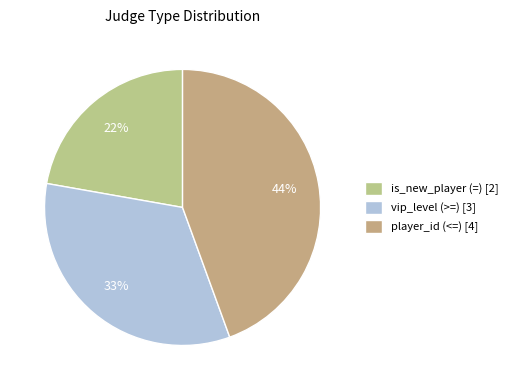

True or false: is_new_player (=) accounts for 22% of the total.

True